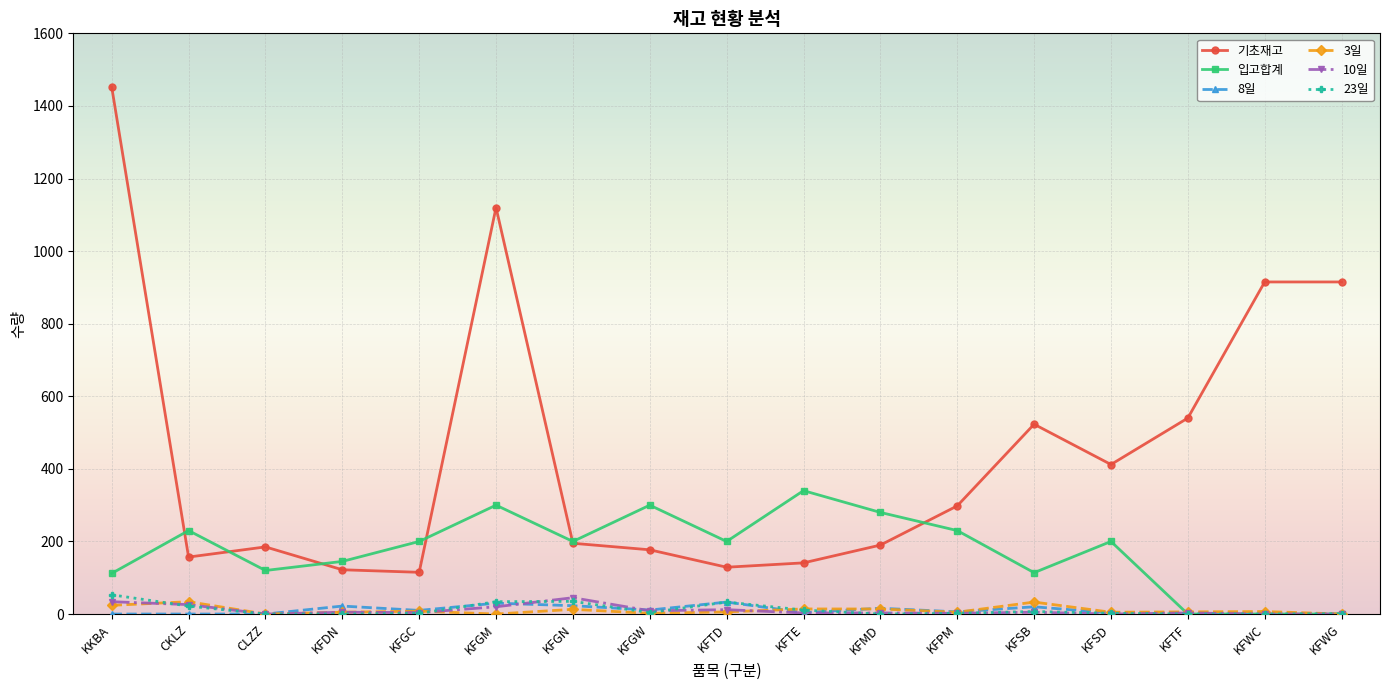

At how many categories does at least one series exceed 86?

17